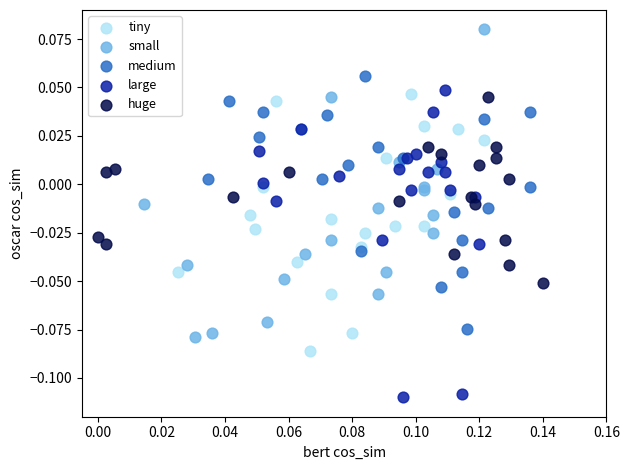

Which series reaches the minimum Y coordinate?

large